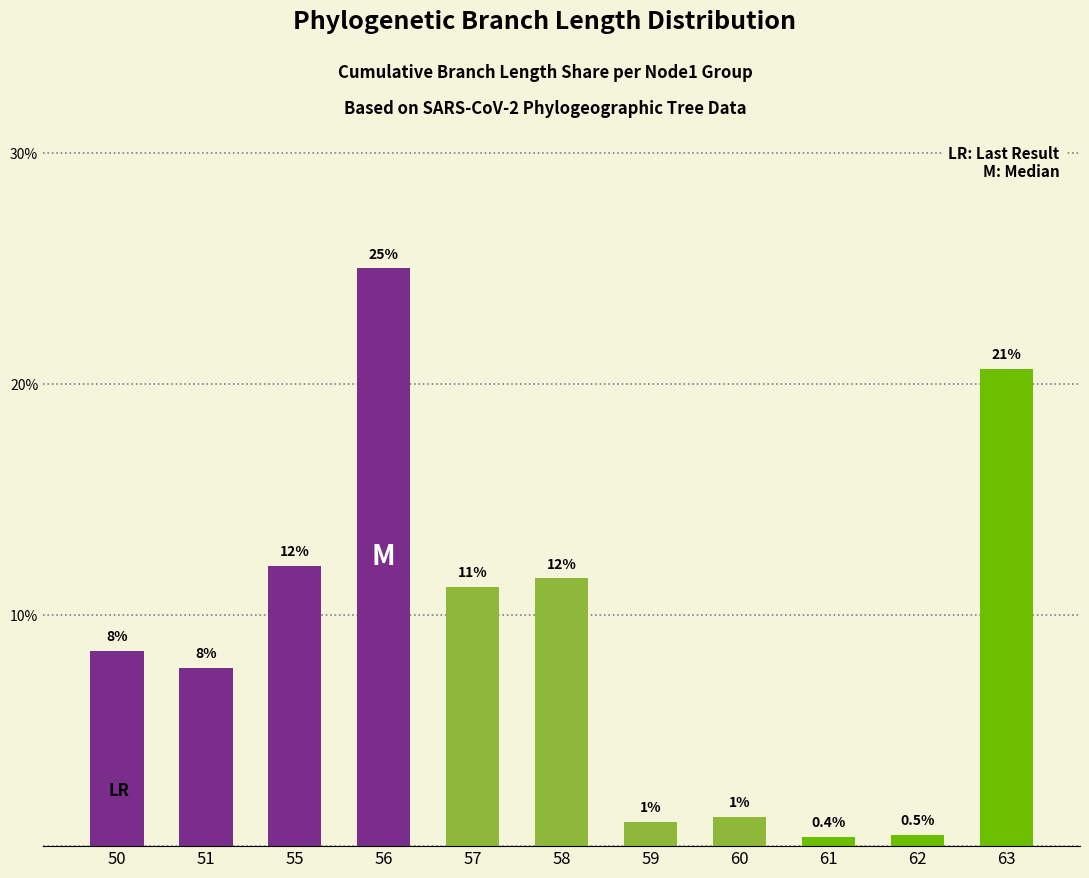

List the labels in order of value, largest first.

56, 63, 55, 58, 57, 50, 51, 60, 59, 62, 61